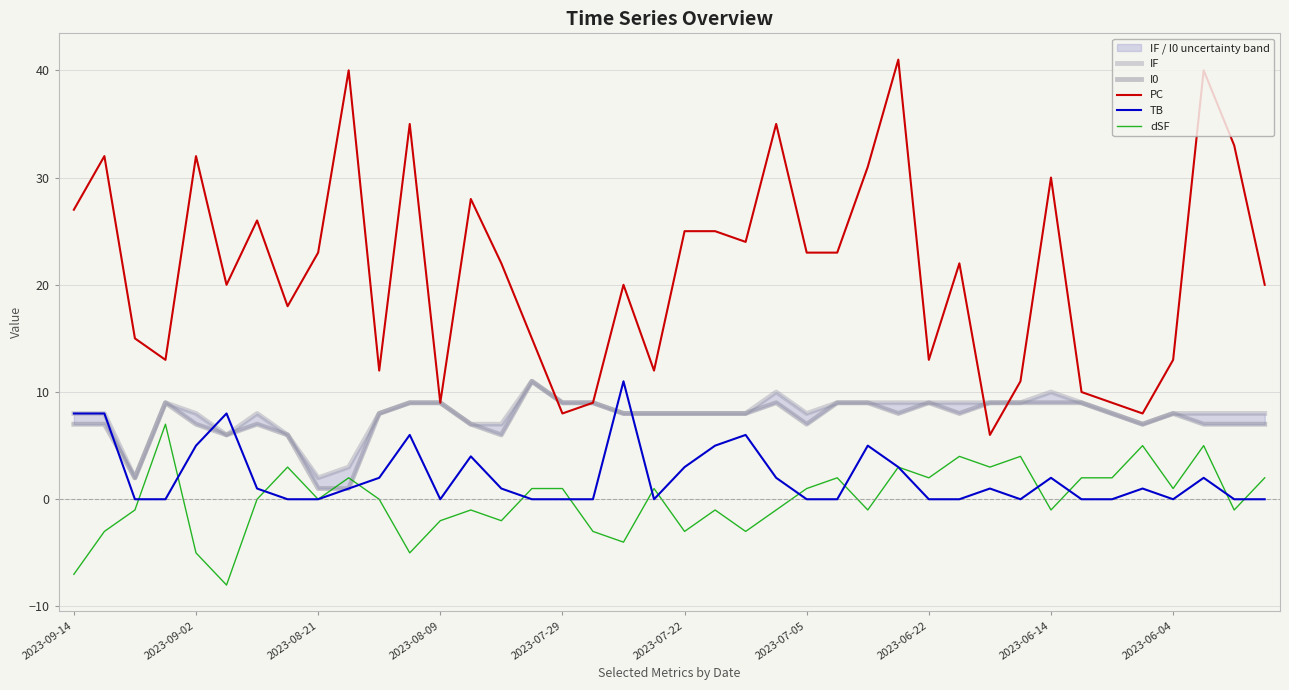

What is the minimum value for dSF?

-8